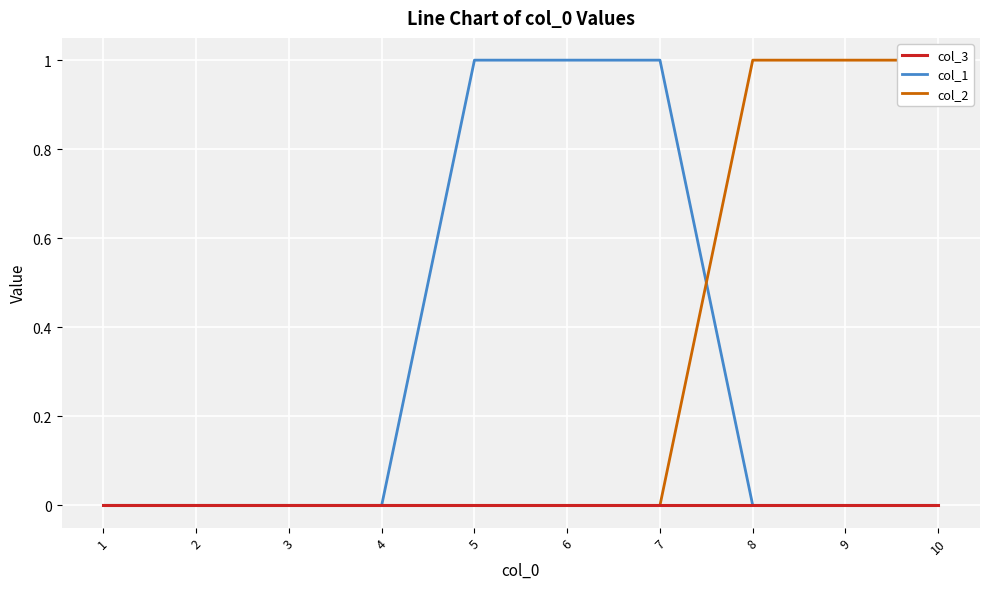

Which has a higher value, 8 or 4?

8